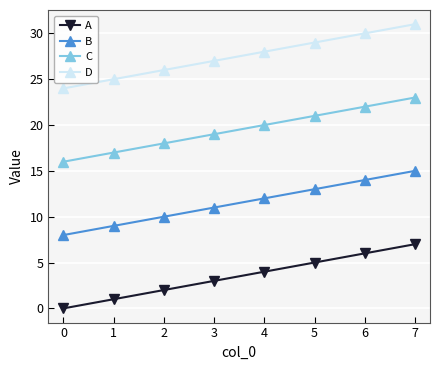

What are all the series names shown in the legend?

A, B, C, D